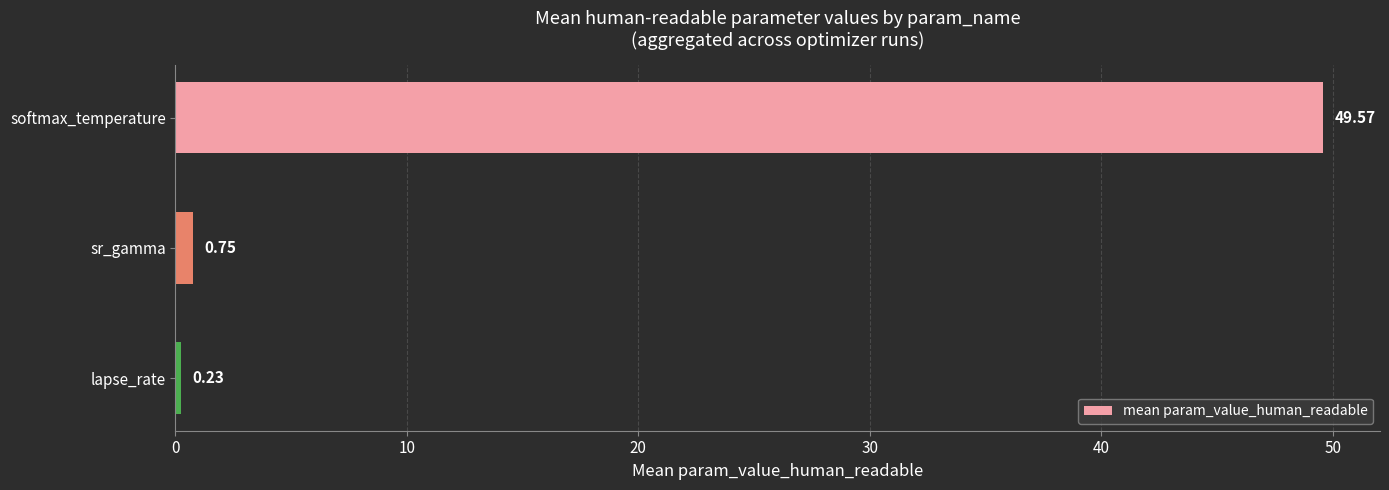

List the labels in order of value, smallest first.

lapse_rate, sr_gamma, softmax_temperature